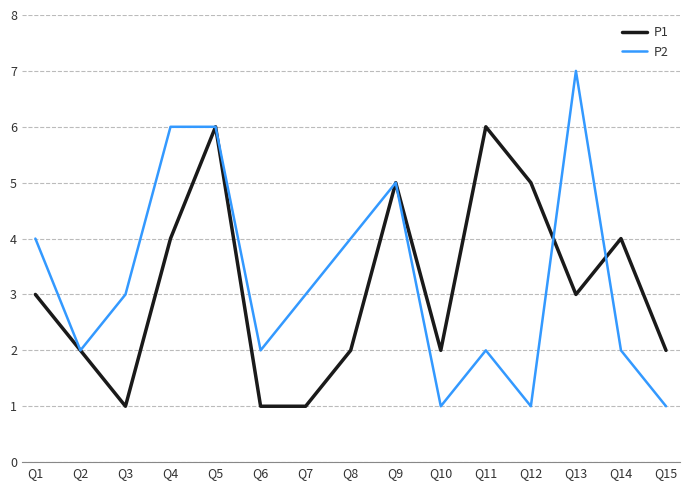

At which category is the sum across all series the highest?

Q5